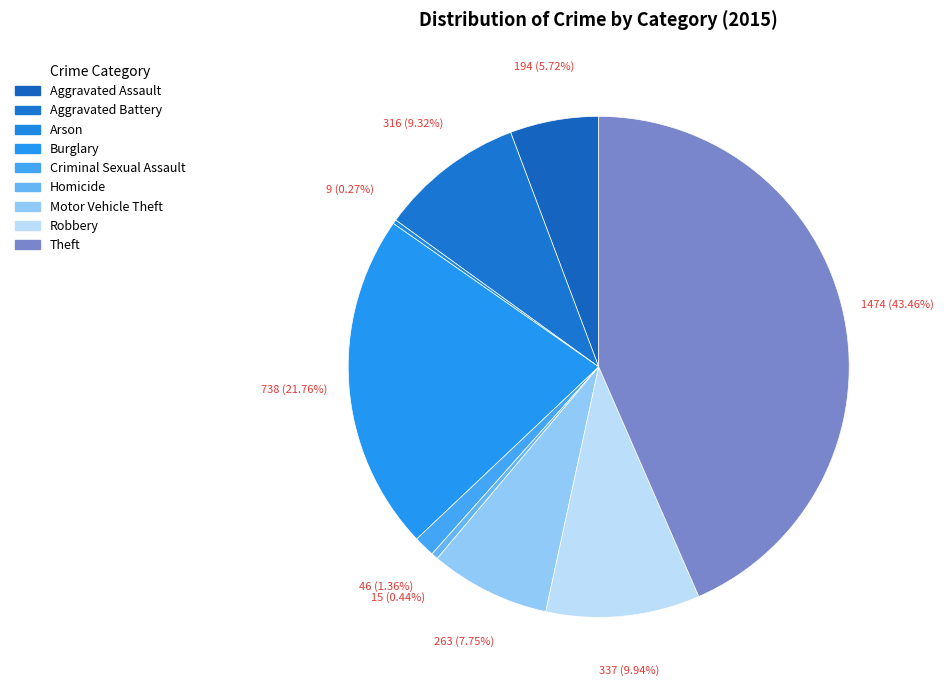

How many segments does this pie chart have?

9